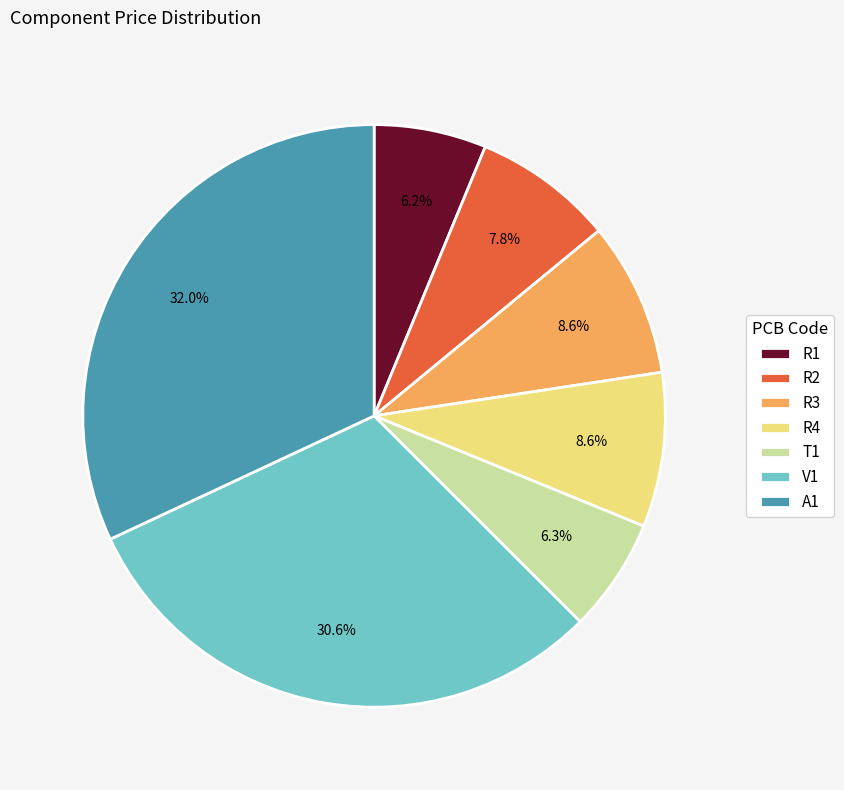

Which category has the biggest portion of the pie?

A1